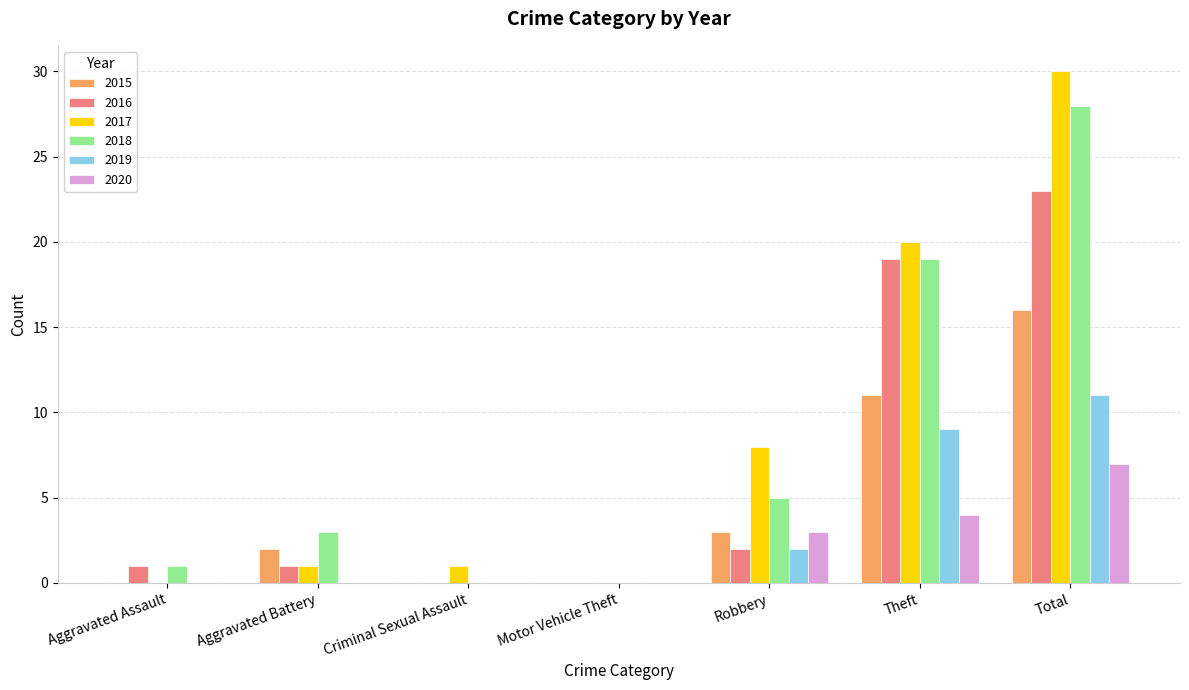

Which series changed the most between Motor Vehicle Theft and Robbery?

2017